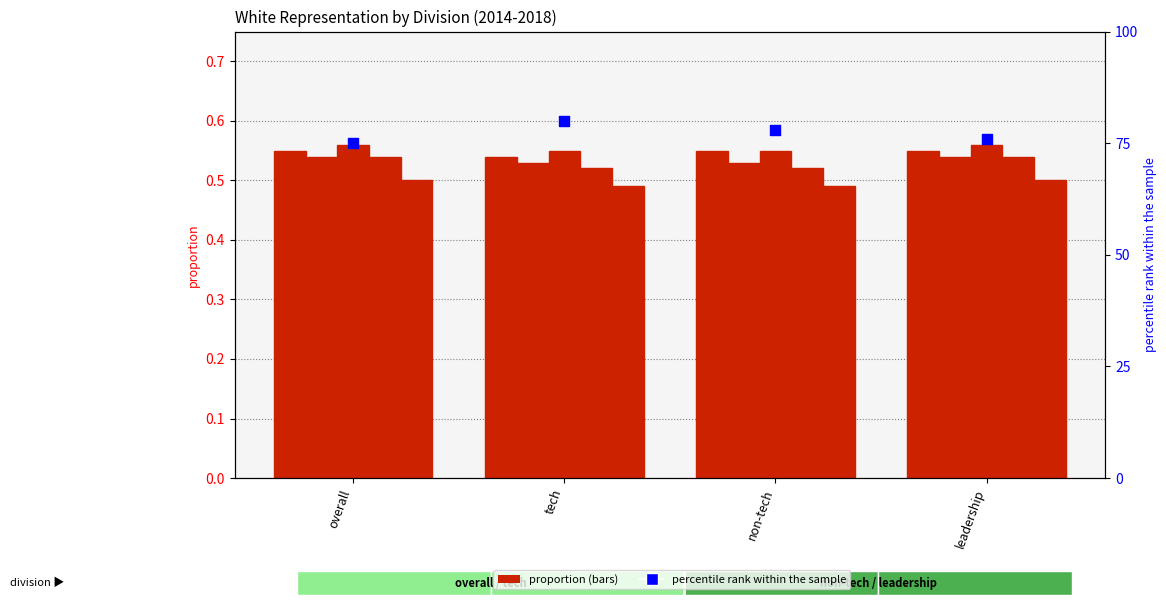

Which has a higher value, leadership or overall?

leadership